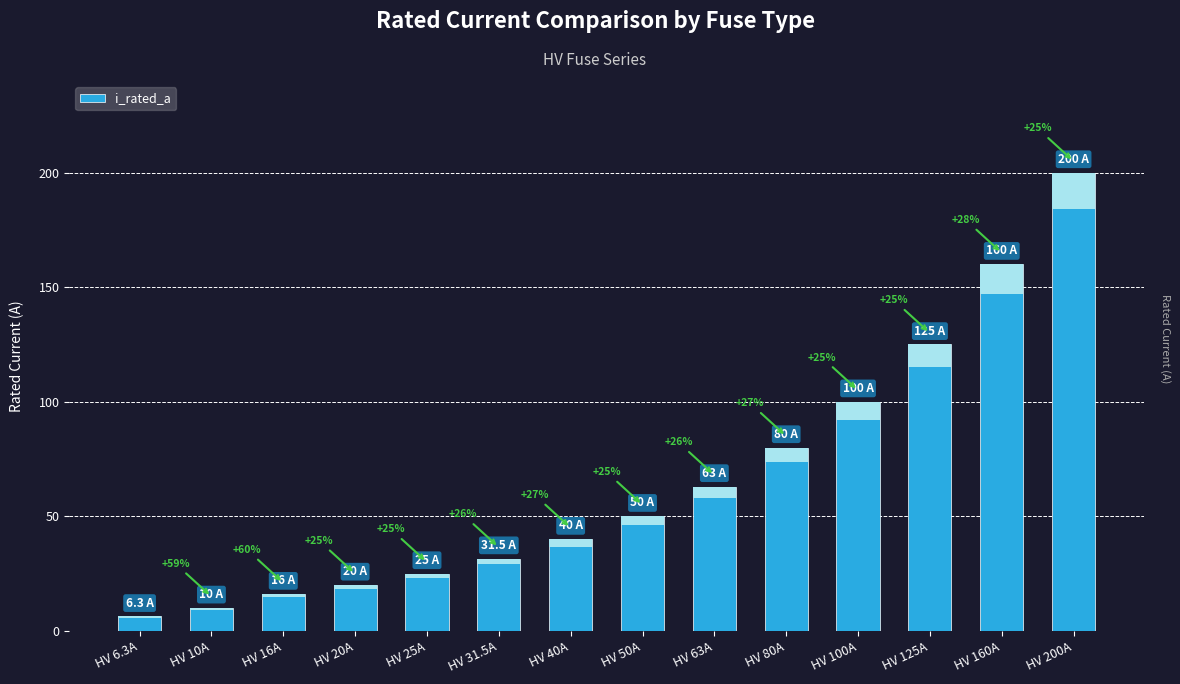

Rank the categories by value from highest to lowest.

HV 200A, HV 160A, HV 125A, HV 100A, HV 80A, HV 63A, HV 50A, HV 40A, HV 31.5A, HV 25A, HV 20A, HV 16A, HV 10A, HV 6.3A